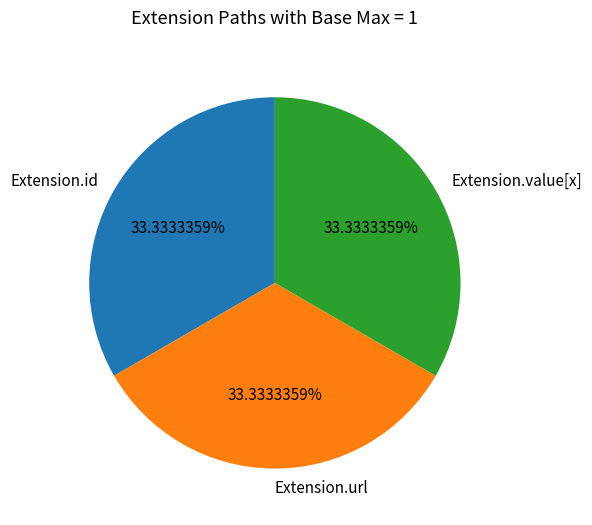

How much of the chart is everything except Extension.id?

66.7%